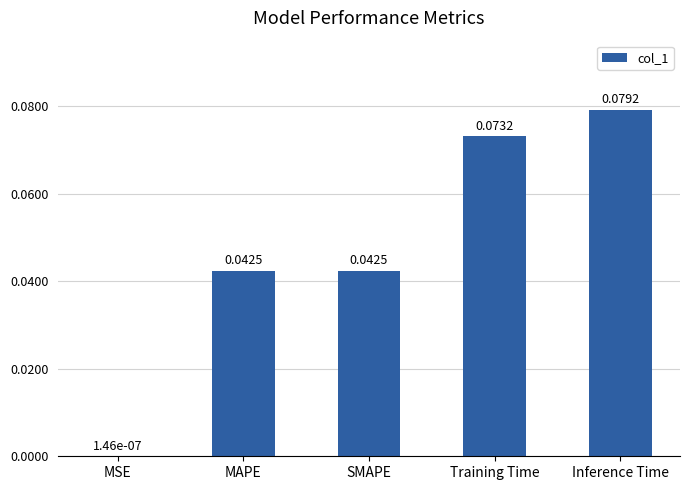

Which has a higher value, MAPE or Training Time?

Training Time